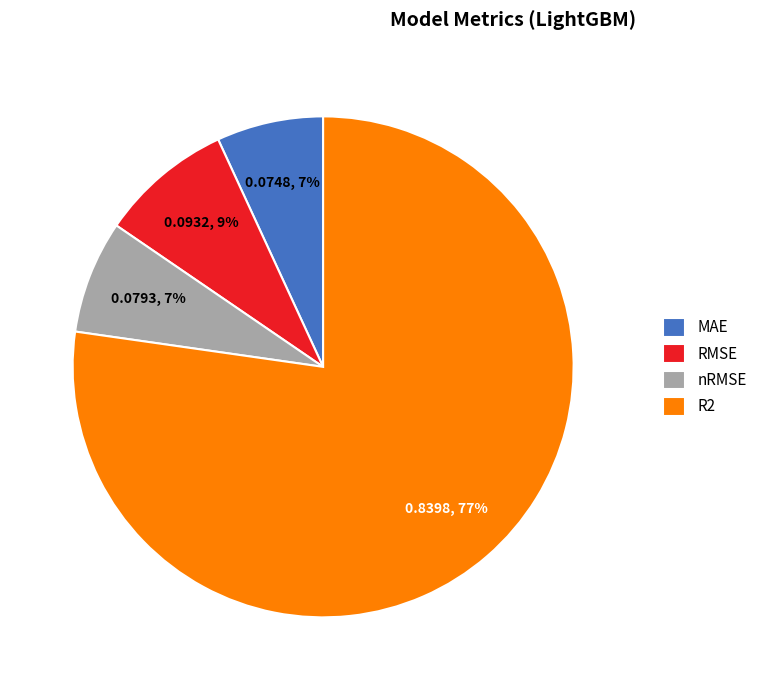

What percentage is the RMSE slice, to the nearest percent?

9%